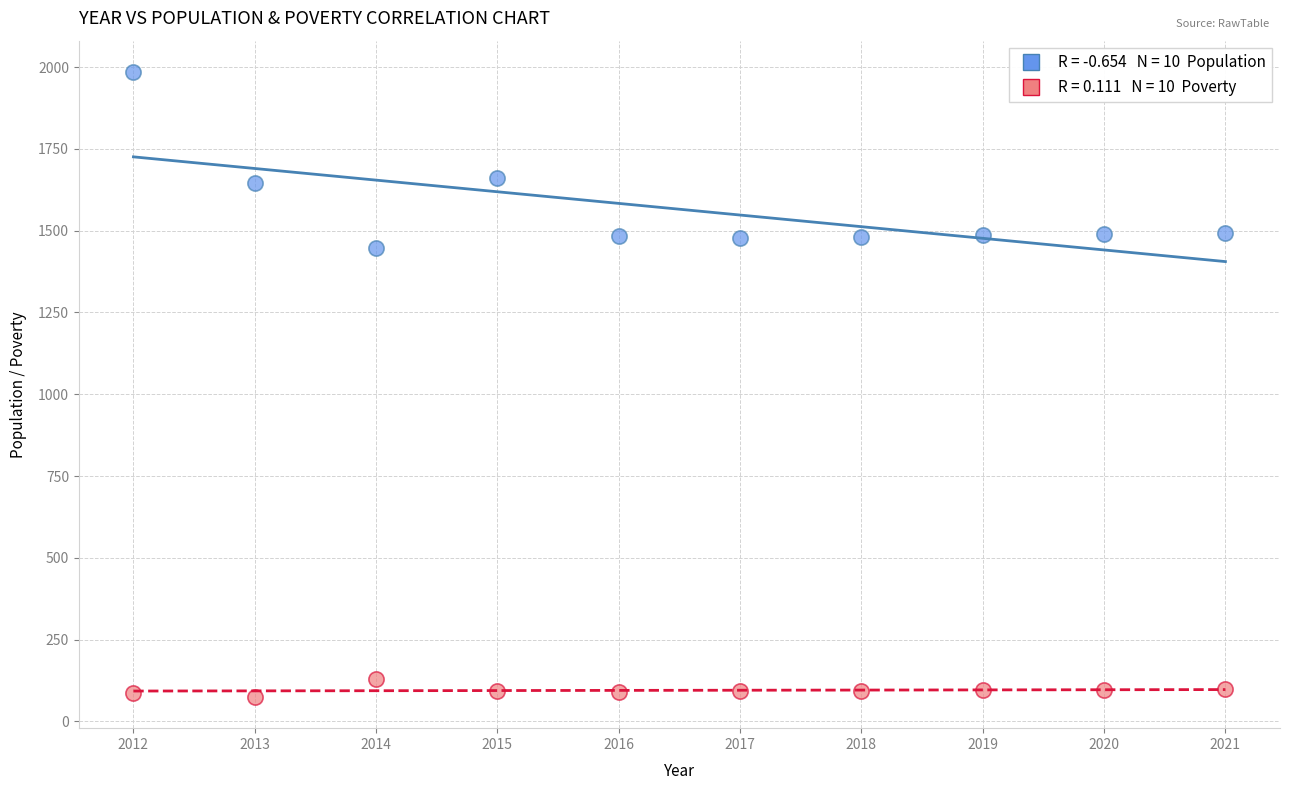

Across all data points, what is the range of X values (max minus min)?

9